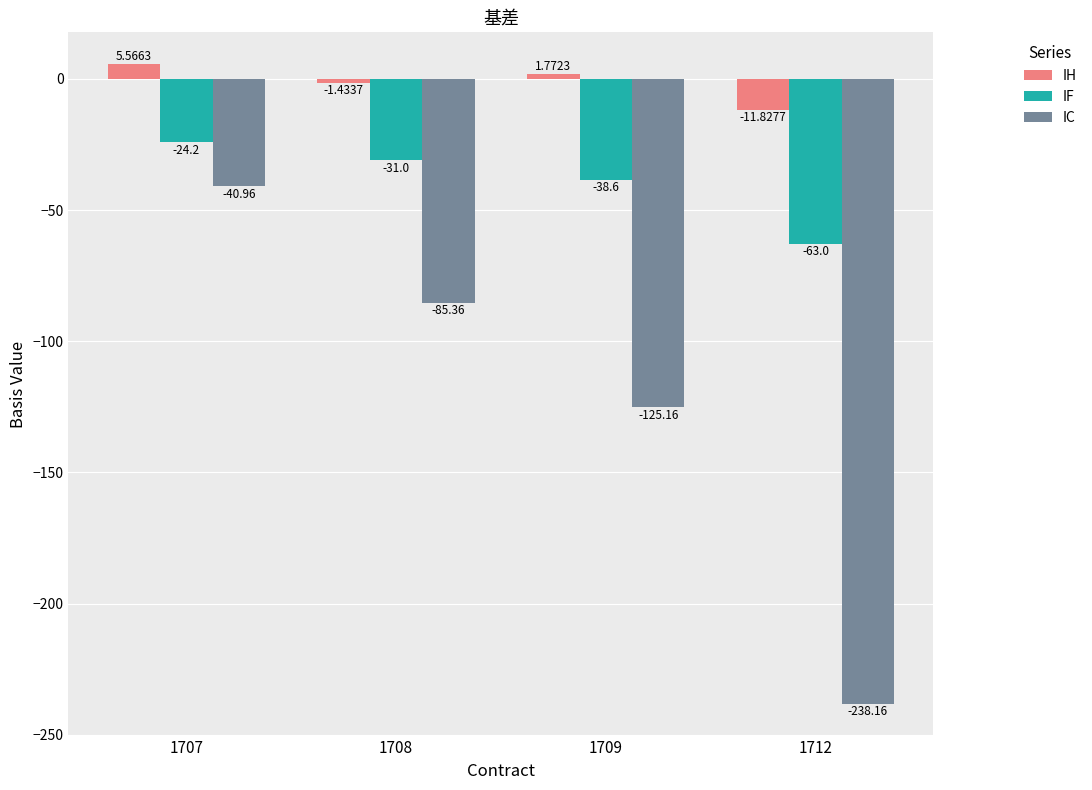

Which series has the widest spread of values?

IC